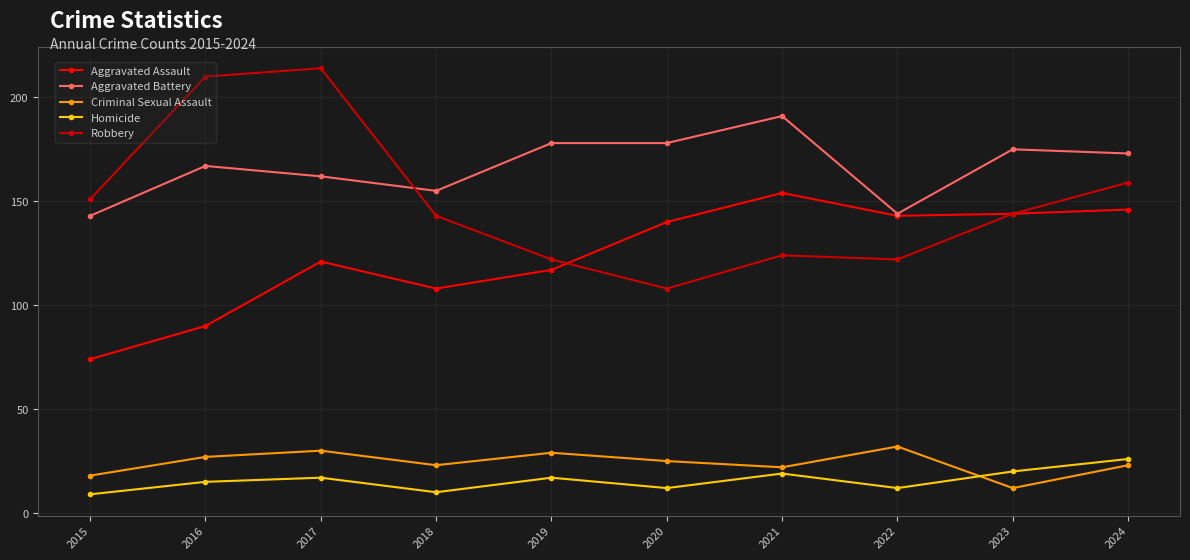

Is the value of Criminal Sexual Assault at 2021 greater than the value of Homicide at 2017?

Yes